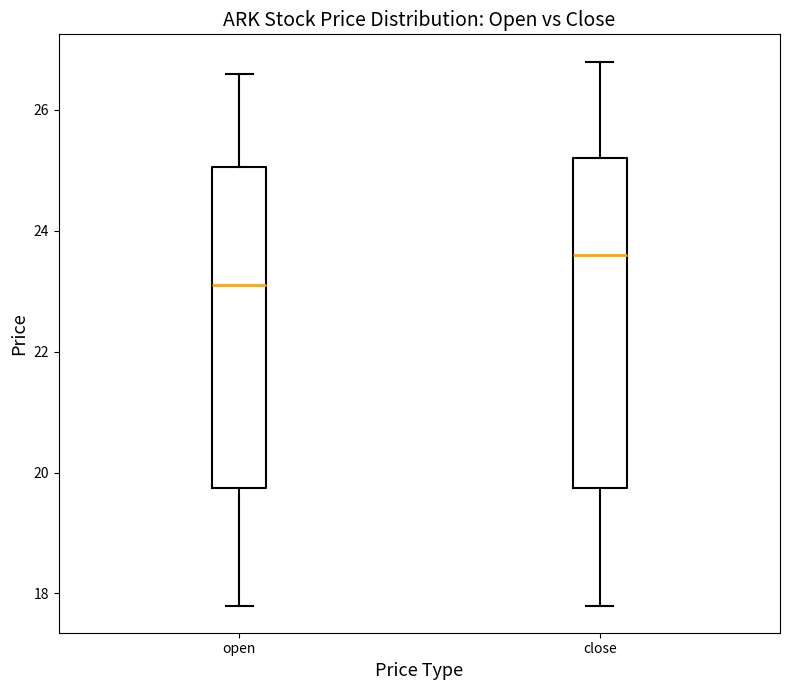

Reading left to right, transcribe this box plot: for each box, give where its median line is, the range the box spans, and where its two whiskers end, as read against the y-axis. The values are not printed on the chart, so give them approximately, as read against the axis.

open: median 23.2, box 19.8 to 25.0, whiskers 17.8 to 26.6
close: median 23.6, box 19.8 to 25.2, whiskers 17.8 to 26.8